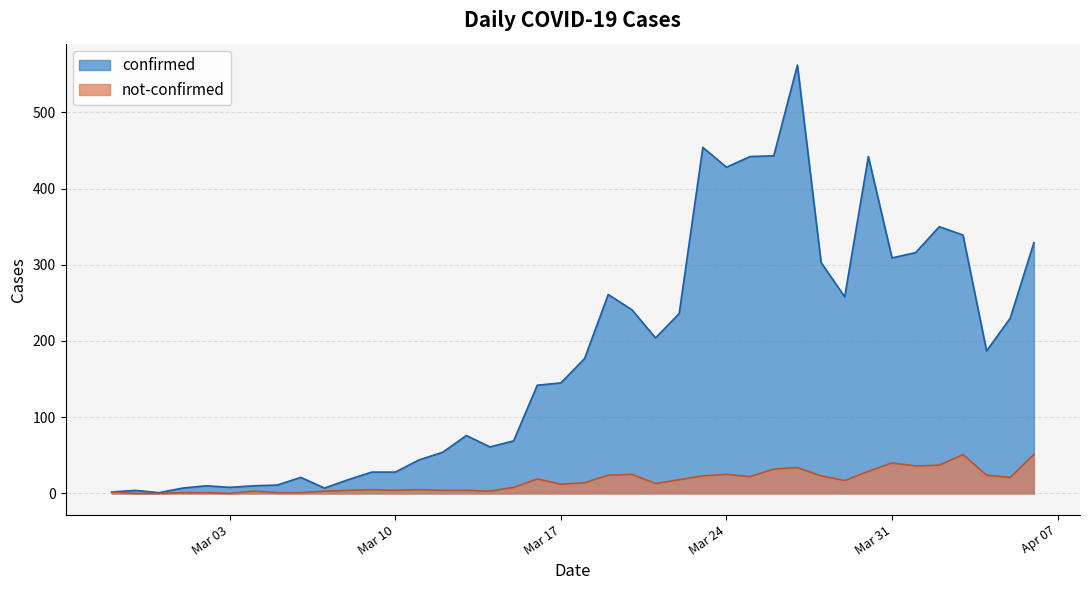

Which series has the largest total across all categories?

confirmed